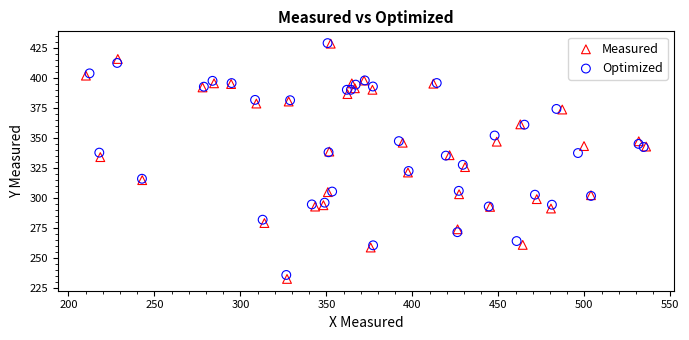

Which series has the widest spread of Y values?

Measured